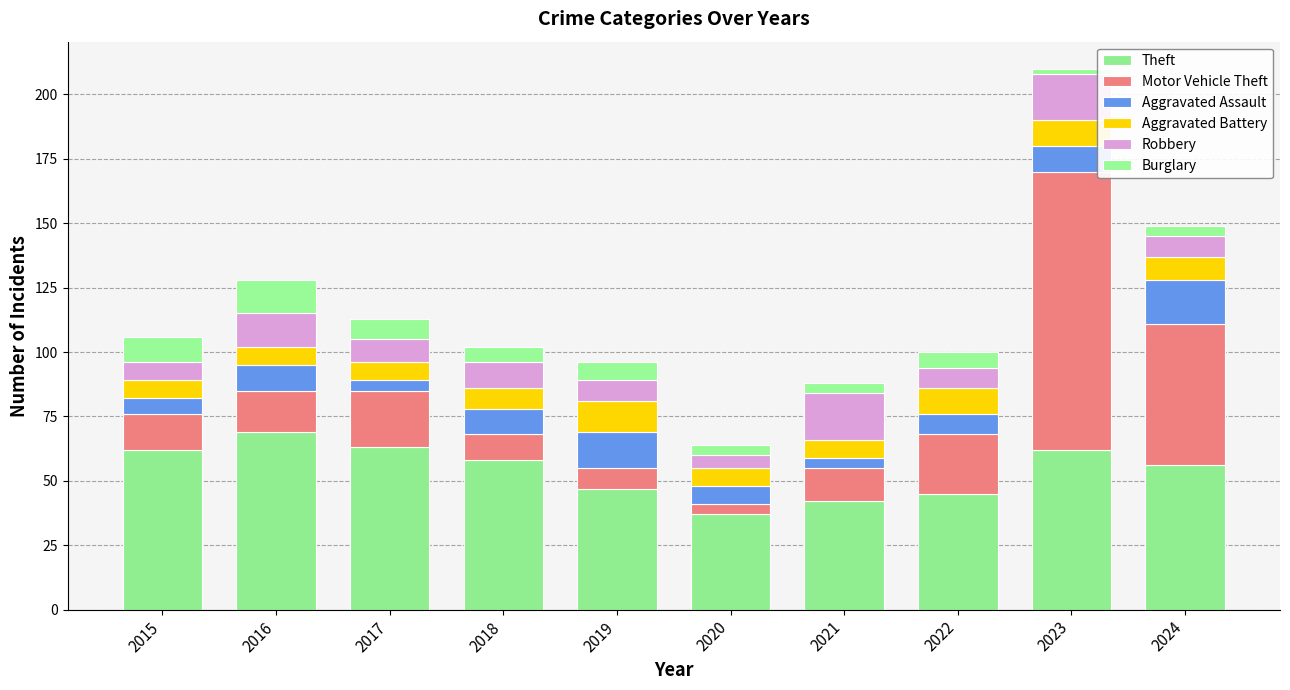

What is the value of the Theft bar at the 3rd from the left?

63